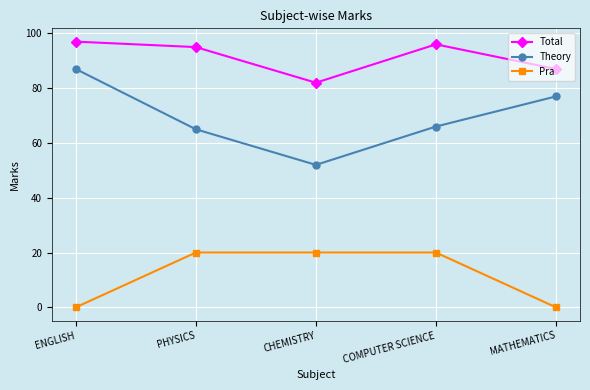

What is the greatest value displayed?

97